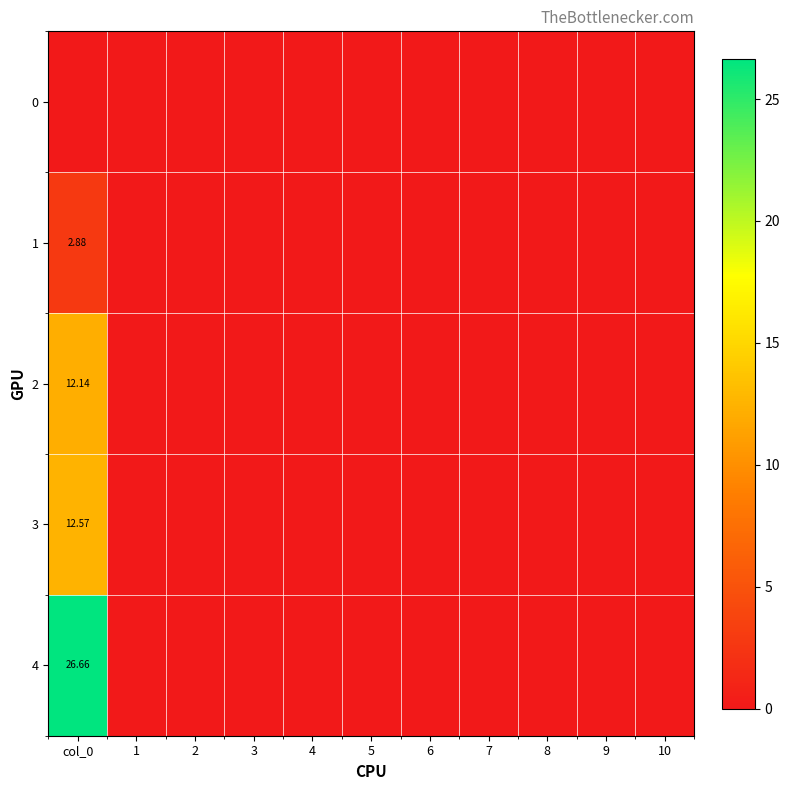

Which category has the highest value in the 0 series?

col_0